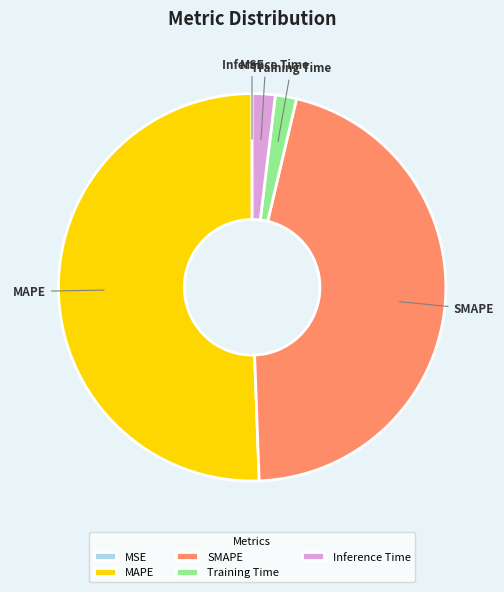

Is there any slice that represents more than half of the pie?

Yes